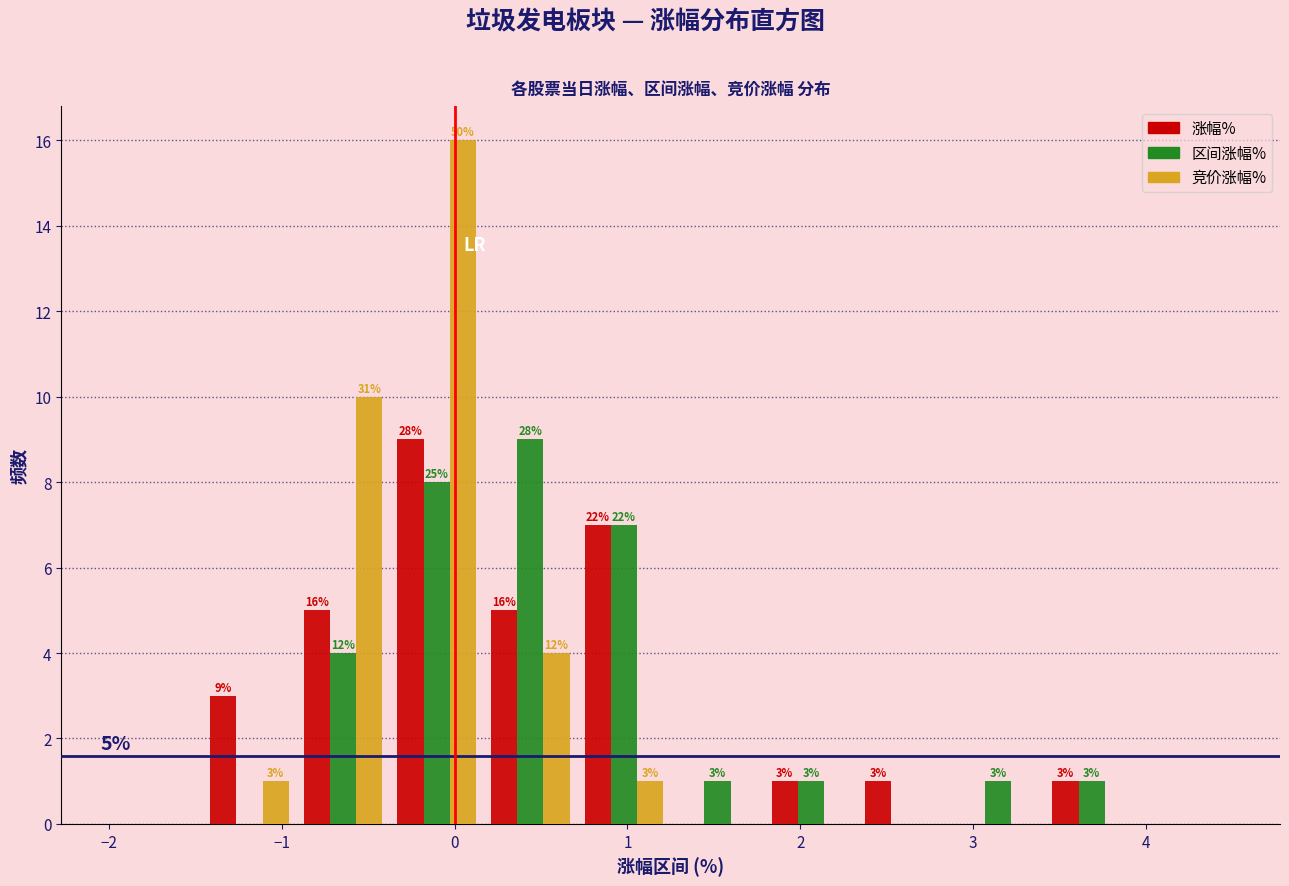

In the 竞价涨幅% series, which range on the x-axis has the tallest bar?

-0.4 to 0.2